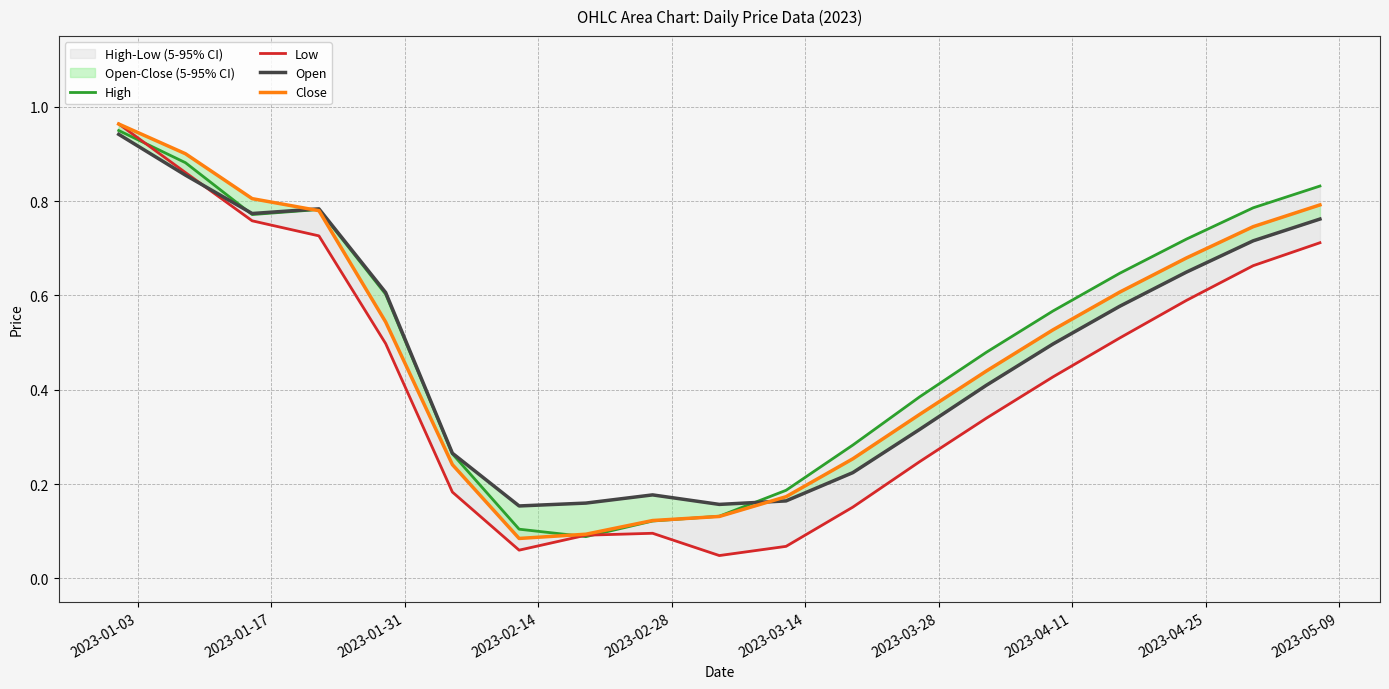

True or false: Open has a value of 0.1 at 11.

False